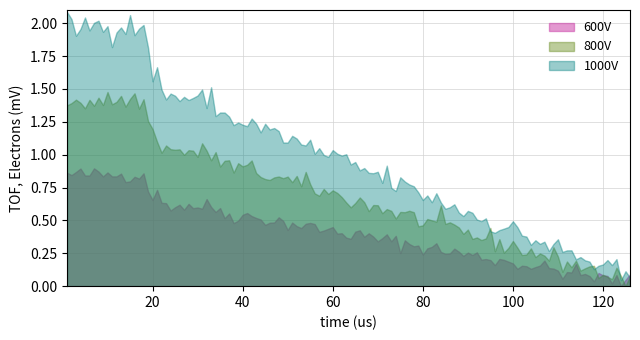

How many categories are shown in the chart?

126